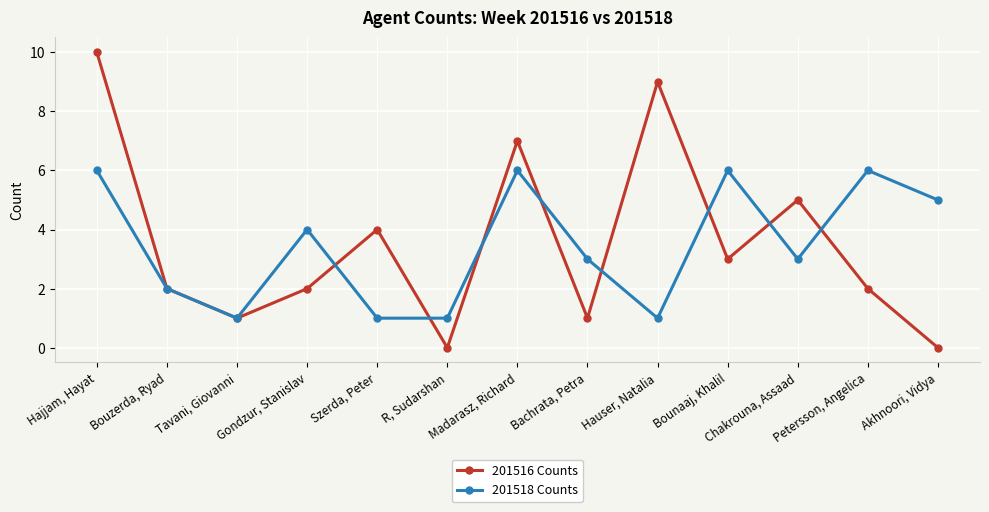

What is the label of the 6th point from the right?

Bachrata, Petra